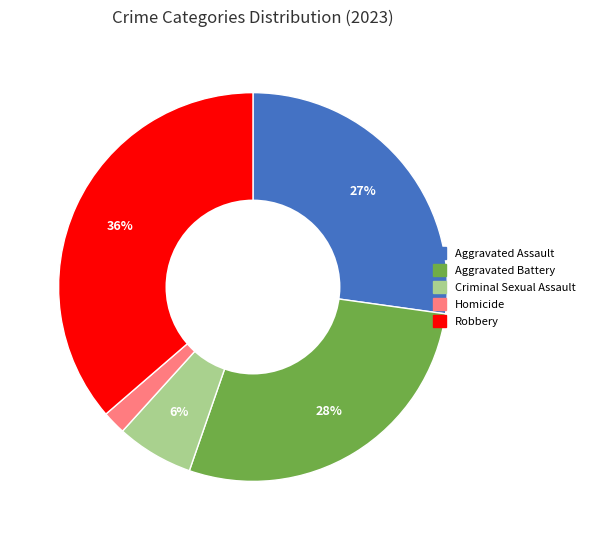

Count the number of slices in the pie.

5